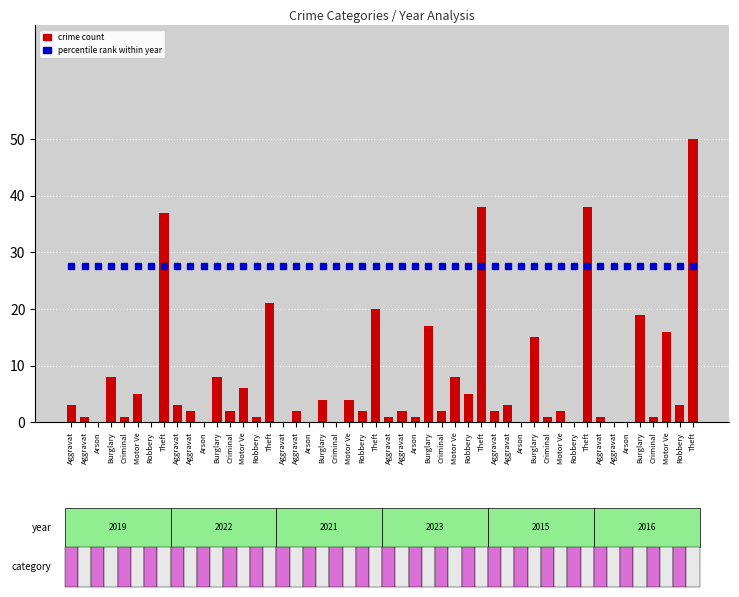

What is the total value across all series at Arson?

1